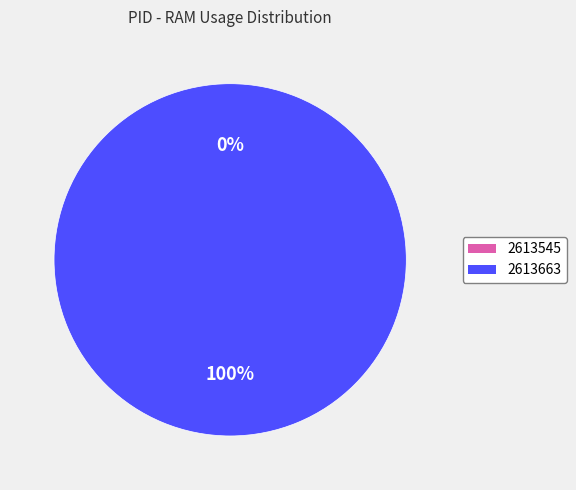

What is the change in value from 2613545 to 2613663?

+4.3